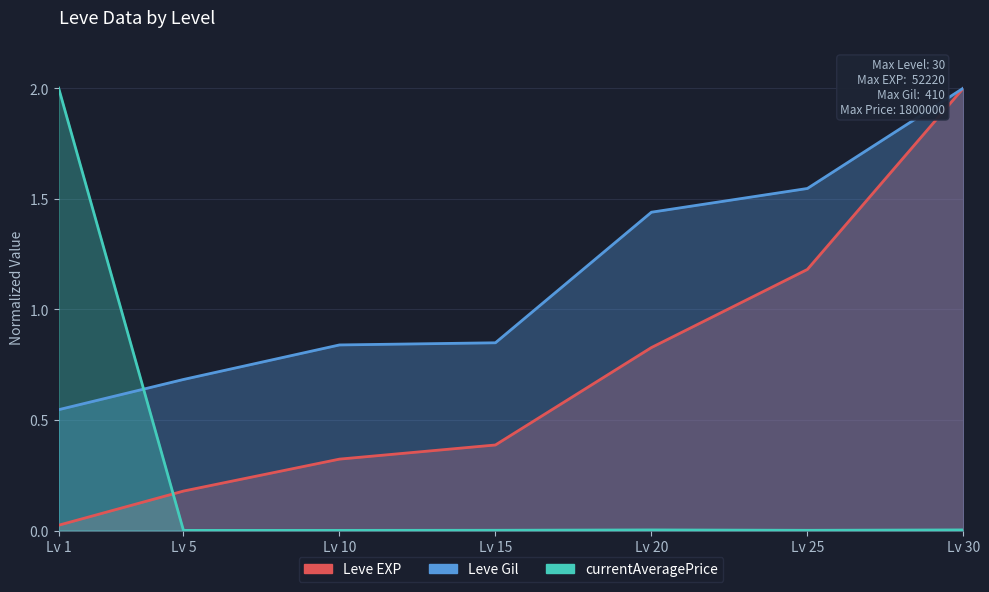

Count the Leve Gil values in the range 0 to 1.

4